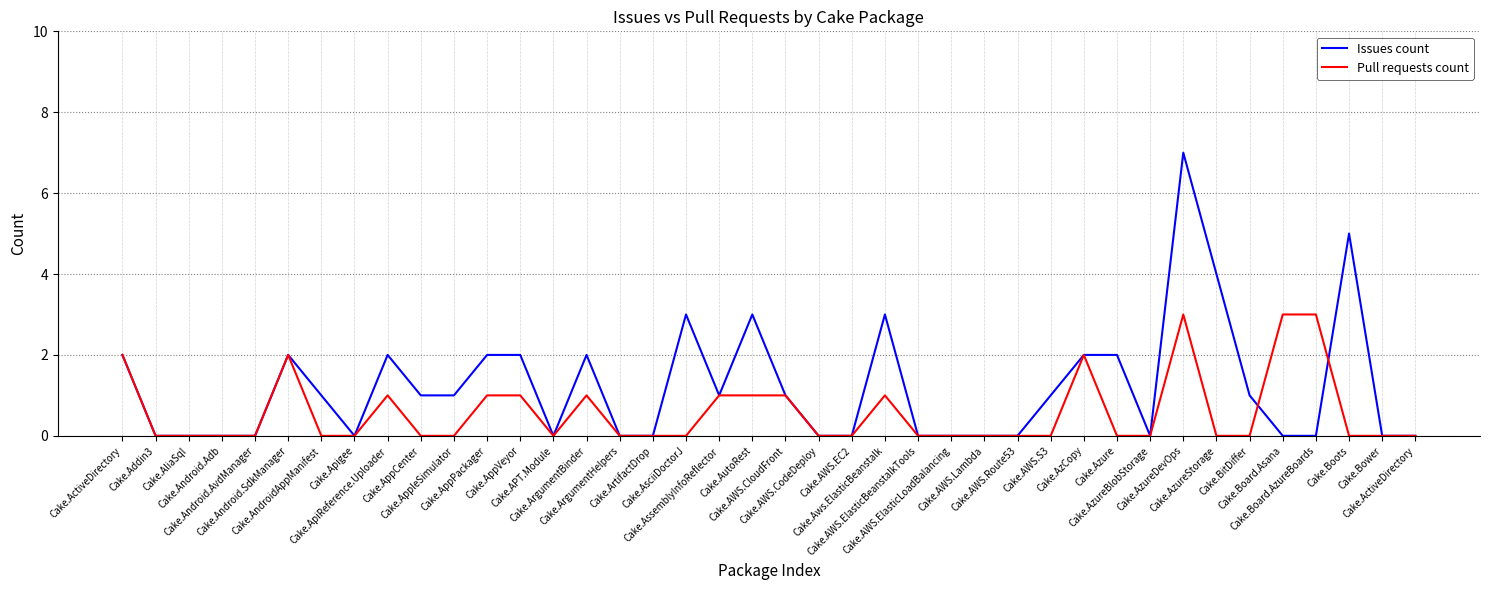

How many times do Issues count and Pull requests count cross each other?

2